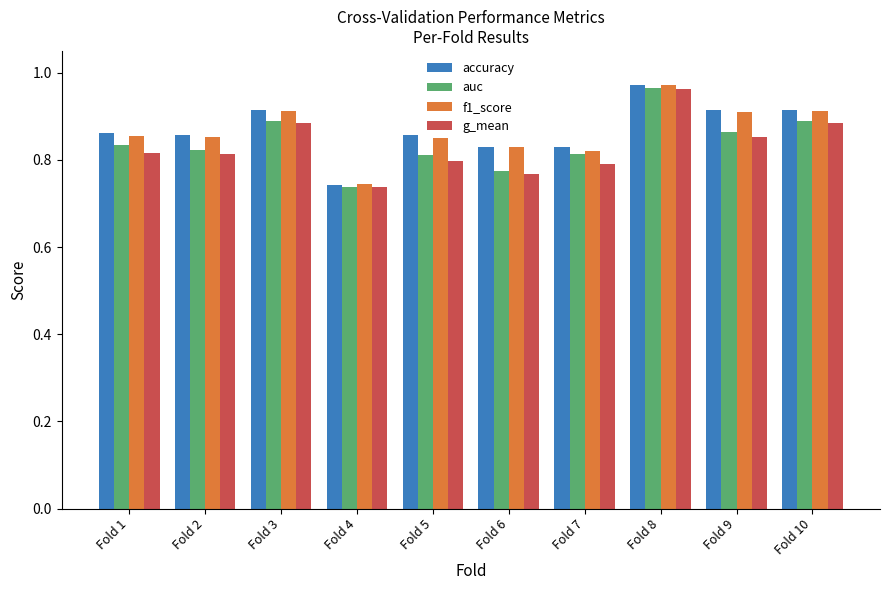

Count the number of categories in the chart.

10